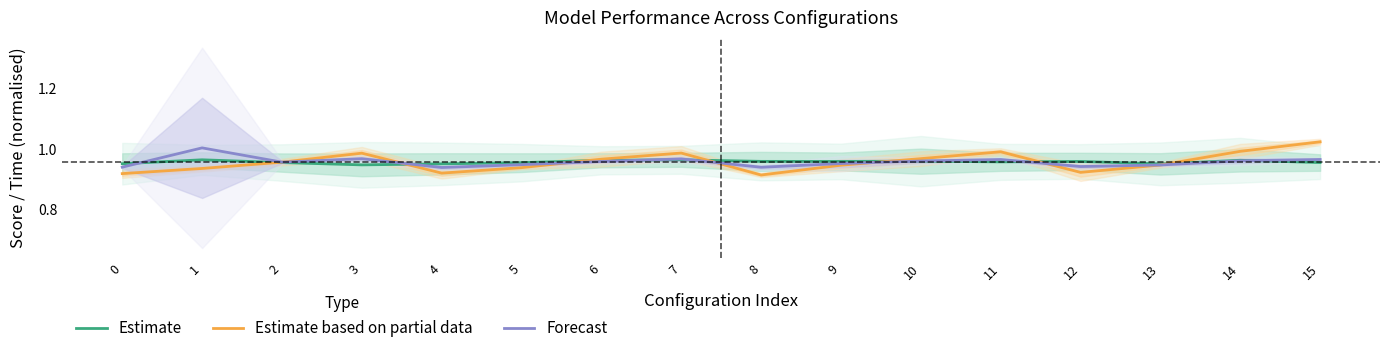

True or false: Estimate based on partial data and Forecast cross at least once.

True